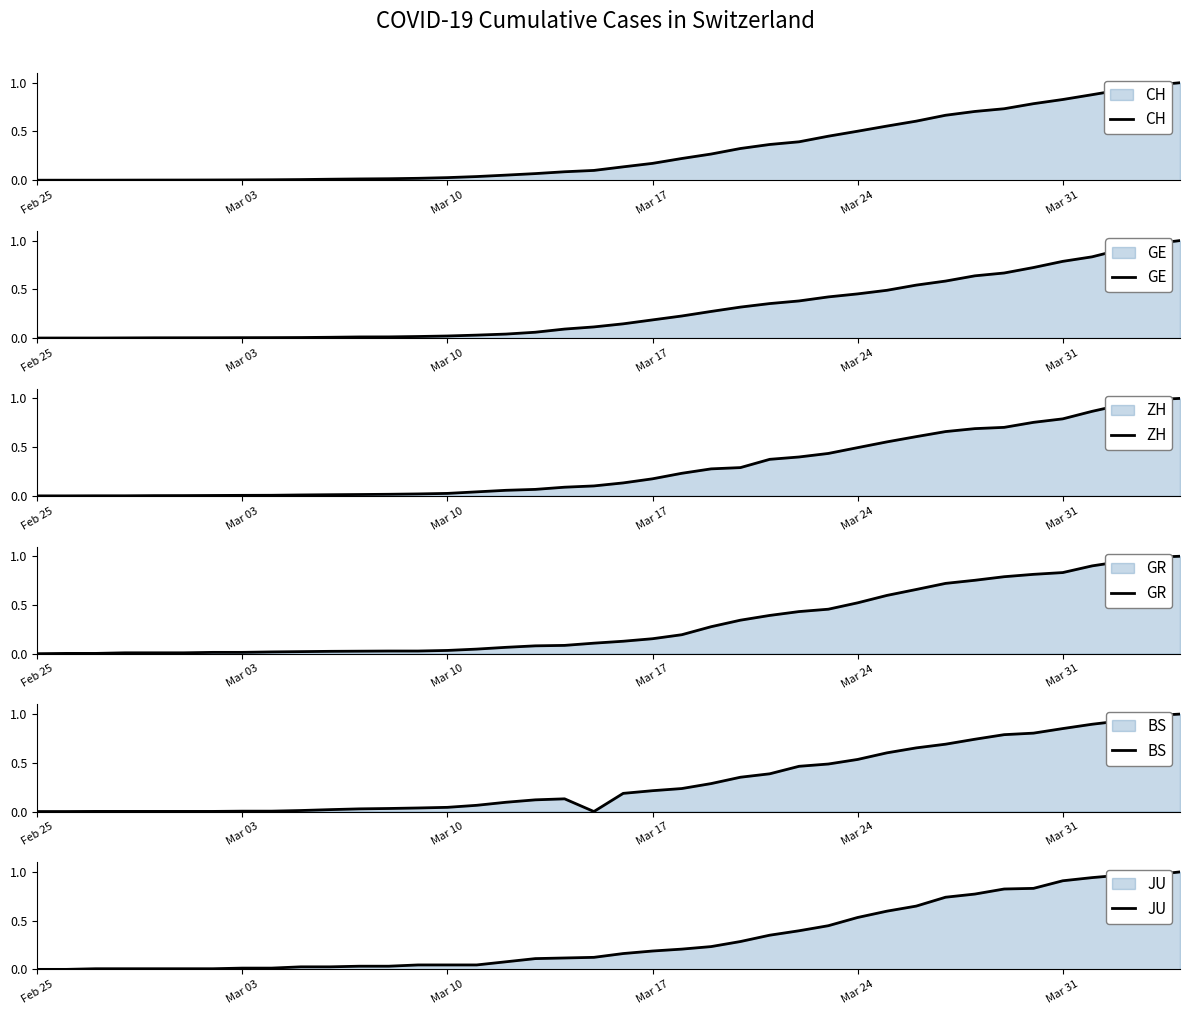

What is the difference between the maximum and minimum values in the GR series?

1.0